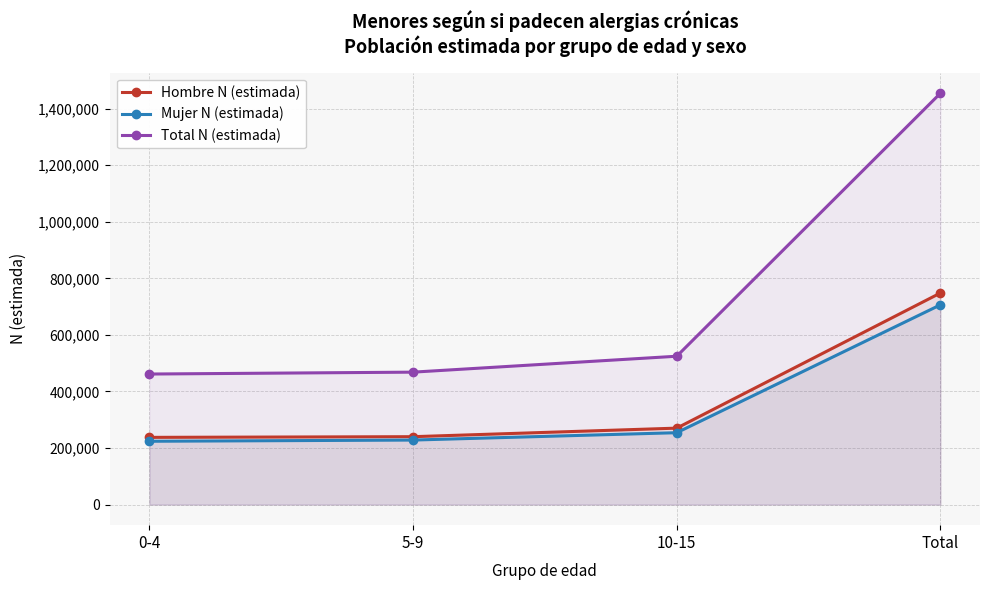

At which label is Mujer N (estimada) closest to 465111?

10-15